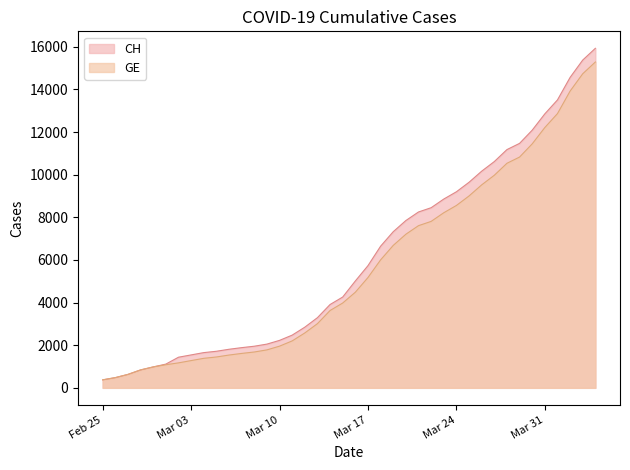

Read the GE value at 2020-02-29.

981